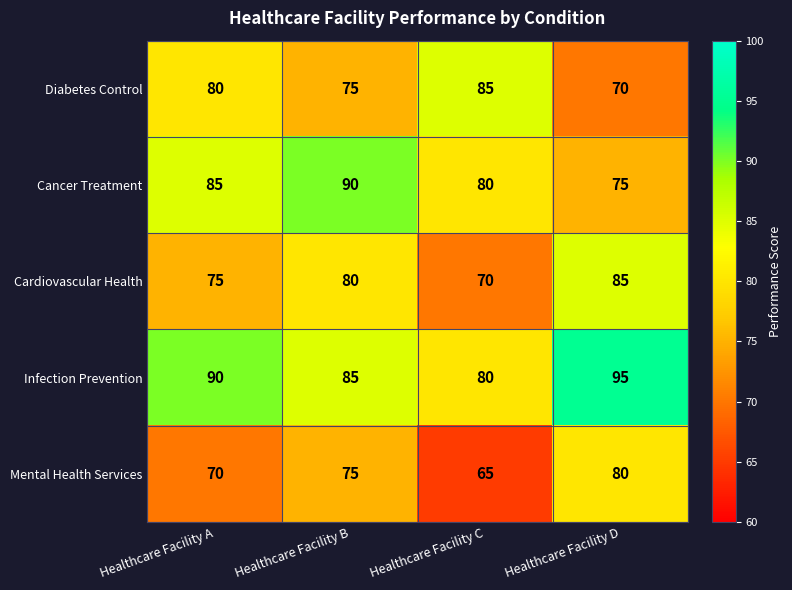

What is the difference between the maximum and second lowest values in the Cancer Treatment series?

10